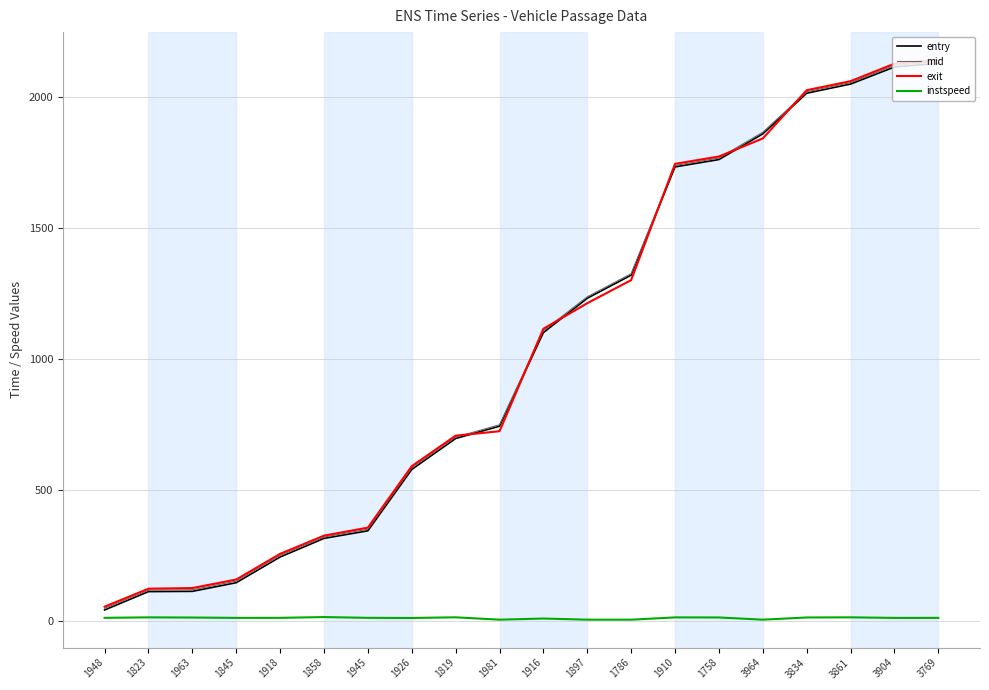

Between 1916 and 1758, which series saw the biggest shift?

entry